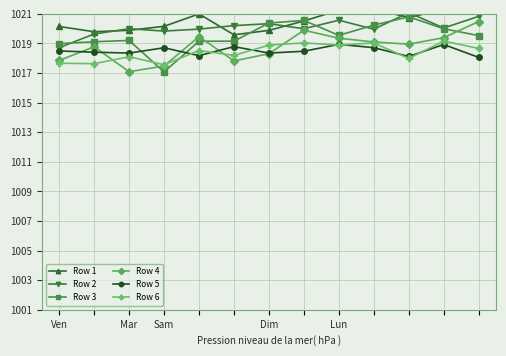

True or false: Row 4 has a value of 1018.3 at Dim.

True